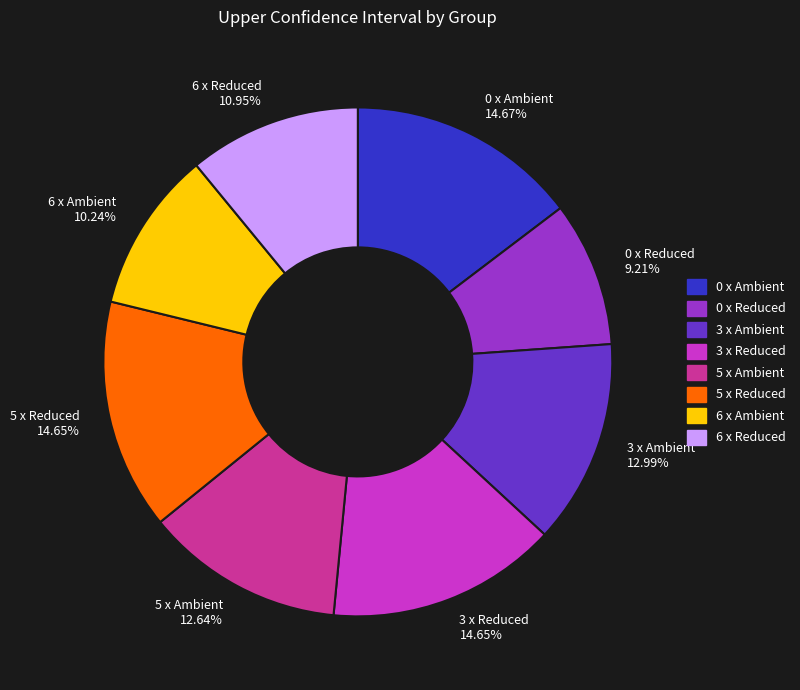

Does 3 x Reduced represent more than half of the total?

No